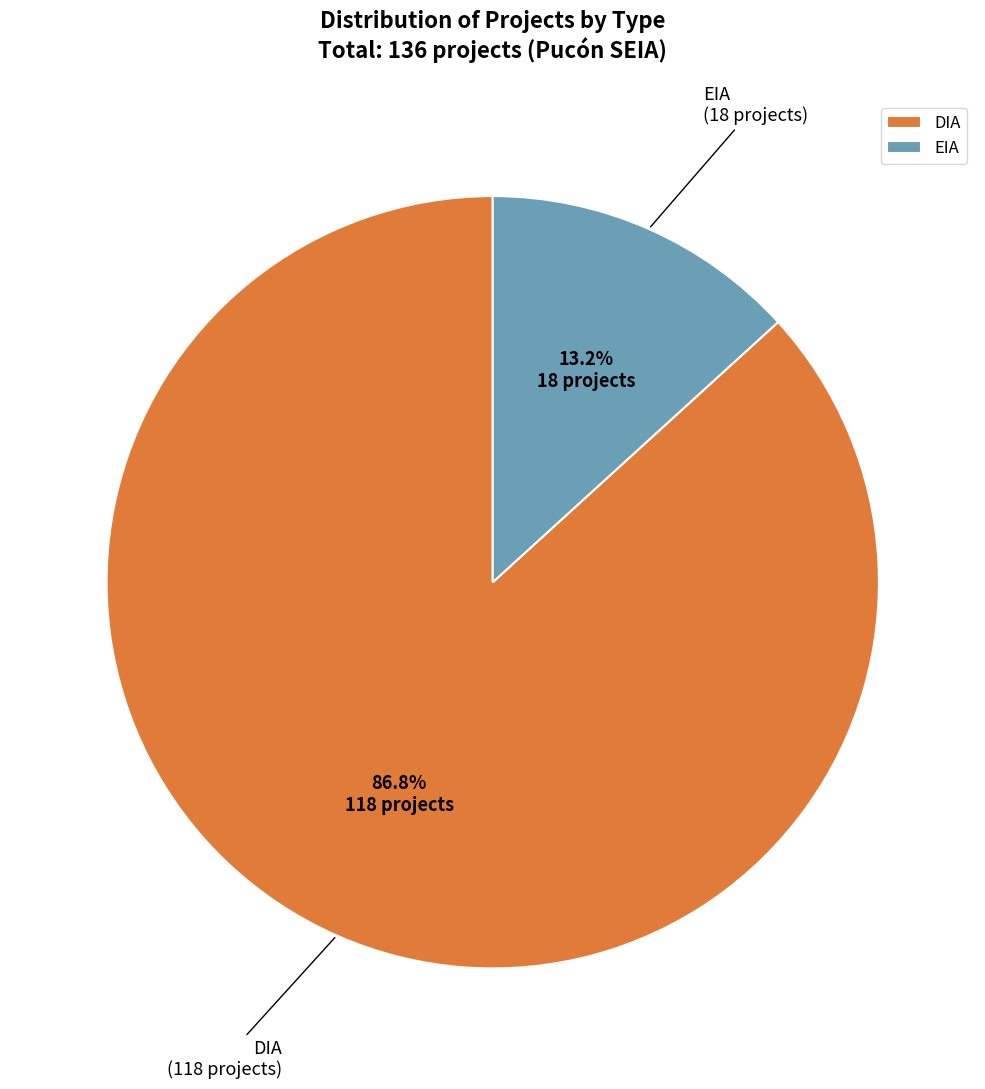

Combined, do DIA and EIA account for over 50%?

Yes